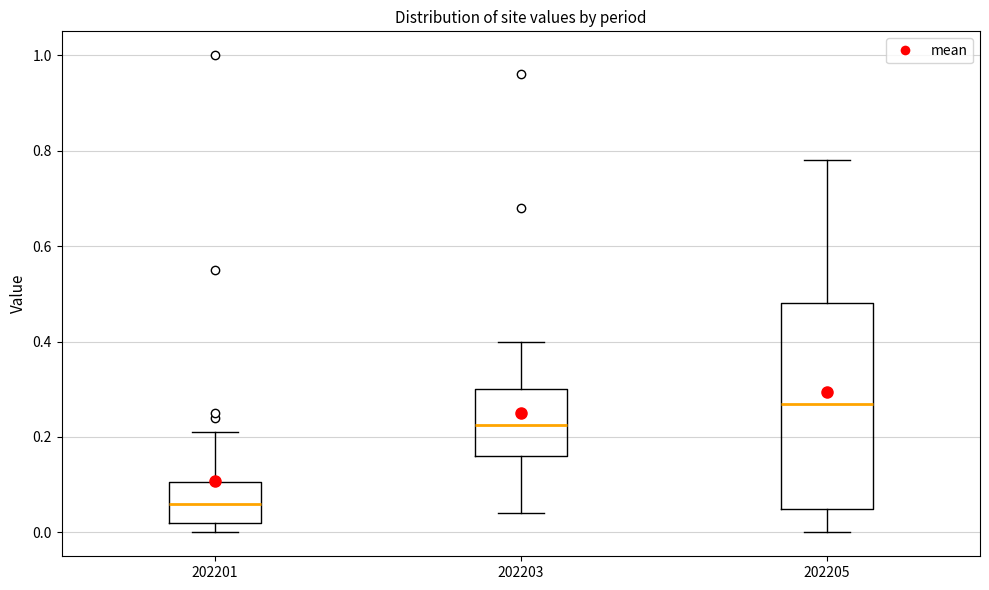

Which box has the lowest median line?

202201